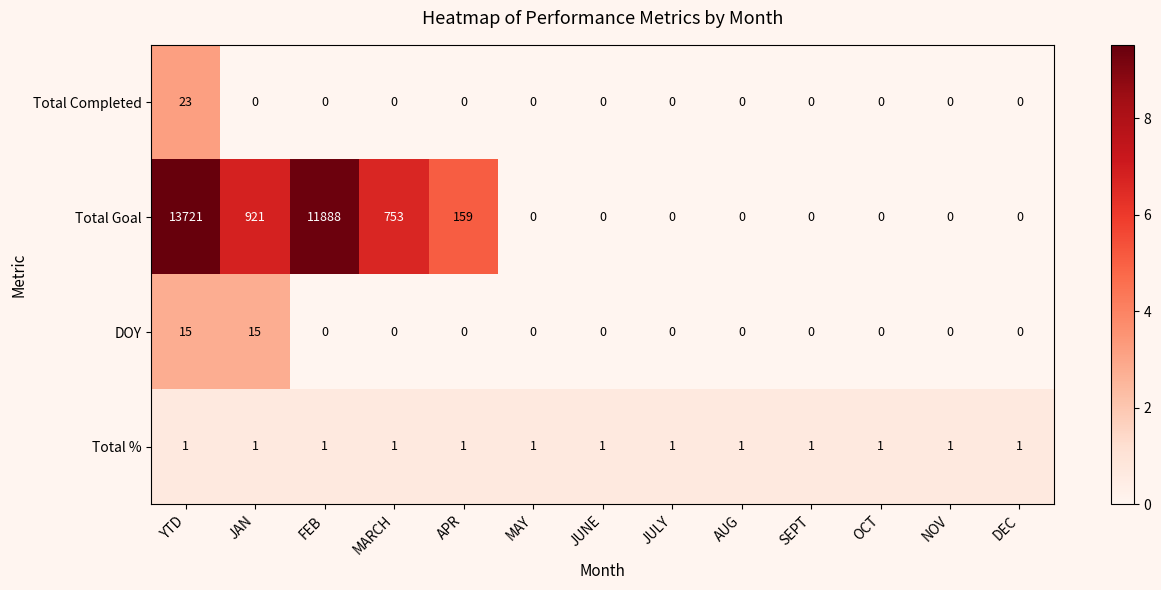

At how many categories does at least one series exceed 2?

5